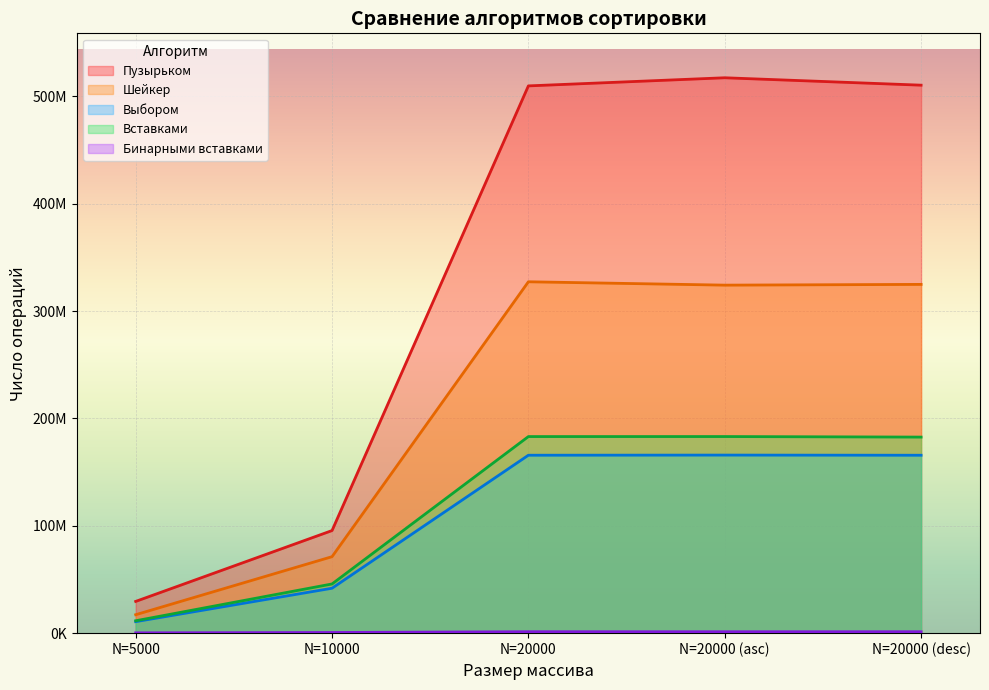

What is the label of the 5th point from the left?

N=20000 (desc)